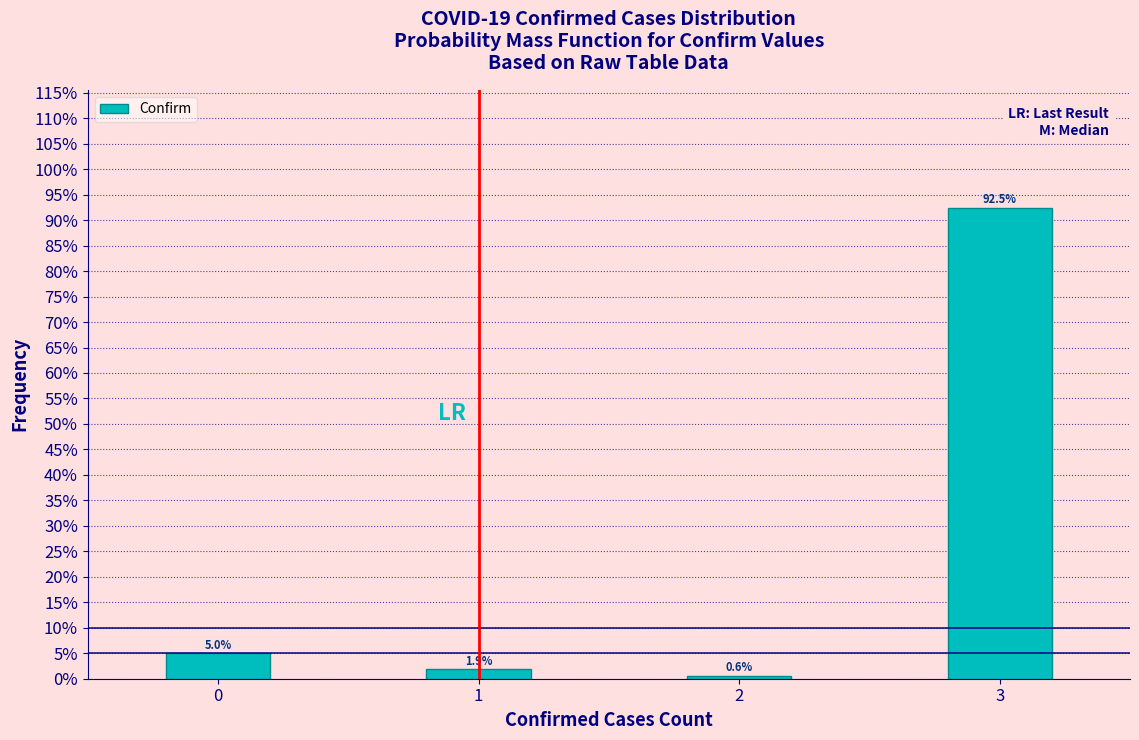

Reading left to right, what are all the values shown in this chart?

0=5.0	1=1.9	2=0.6	3=92.5